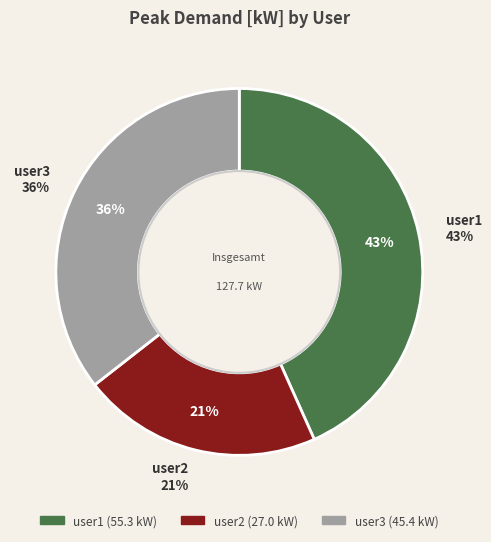

Is it true that user3 is 36% of the pie?

True